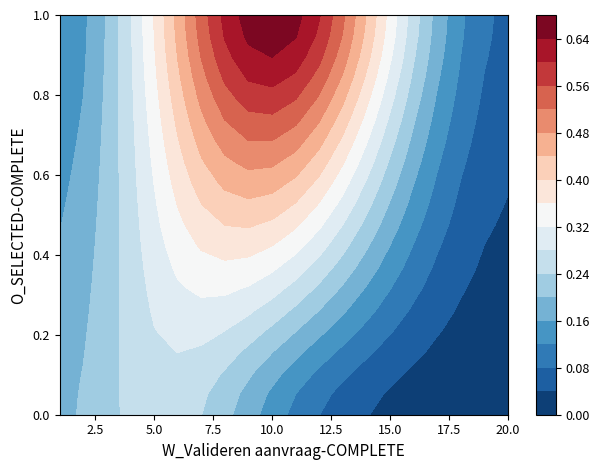

Reading right to left, extract all data points from this chart.

4_4=0.1	4_3=0.1	4_2=0.2	4_1=0.1	4_0=0.0	3_4=0.1	3_3=0.3	3_2=0.4	3_1=0.2	3_0=0.1	2_4=0.1	2_3=0.4	2_2=0.5	2_1=0.3	2_0=0.1	1_4=0.1	1_3=0.3	1_2=0.3	1_1=0.2	1_0=0.1	0_4=0.1	0_3=0.1	0_2=0.1	0_1=0.1	0_0=0.0